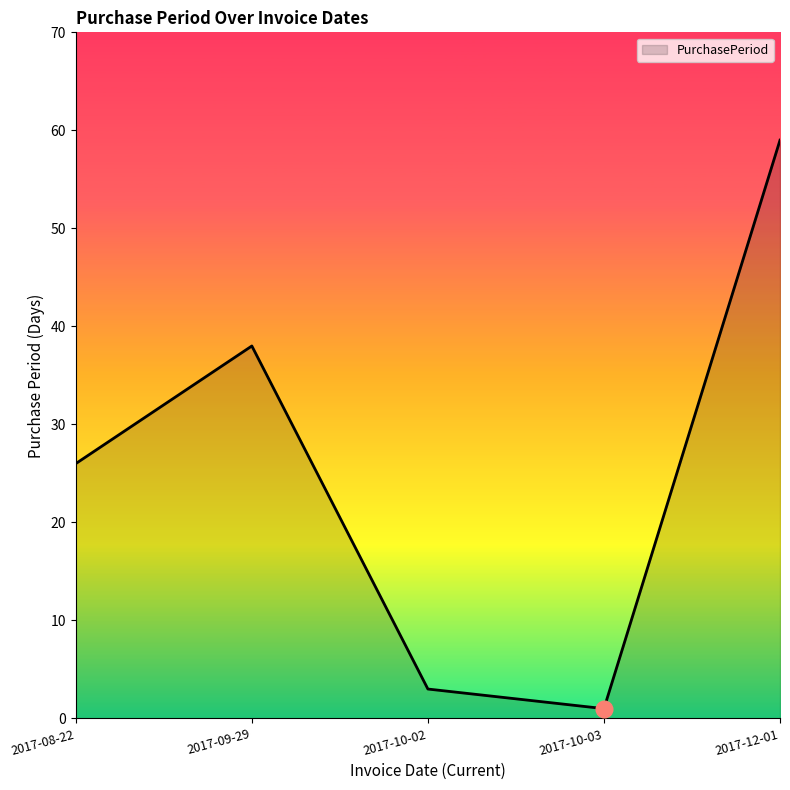

How many series are shown in this chart?

1